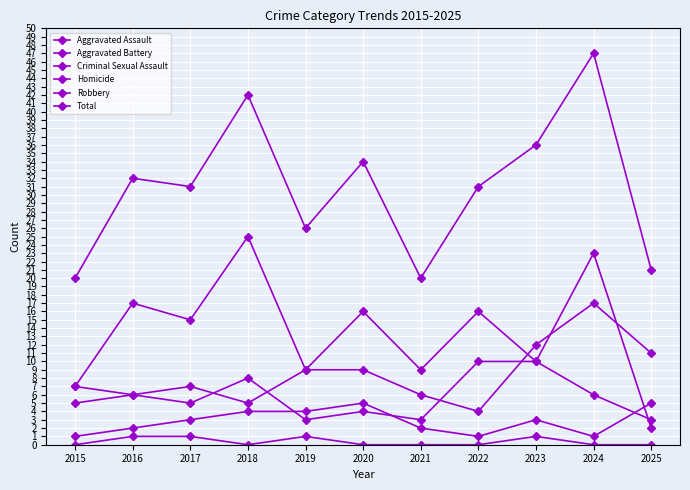

How many lines are shown in the chart?

6